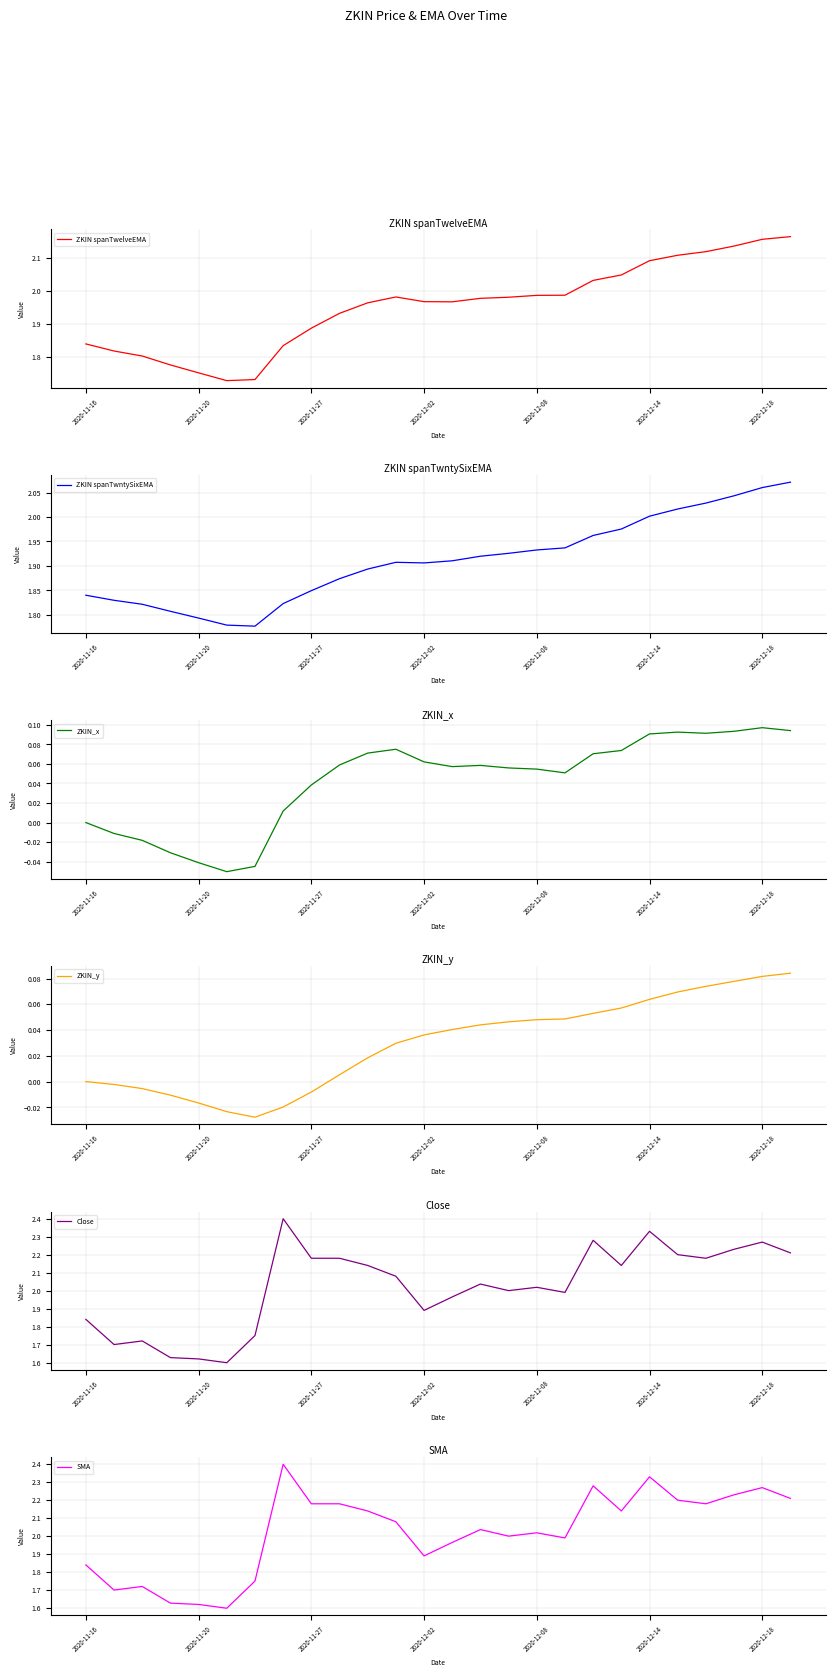

Which series has the largest total across all categories?

SMA